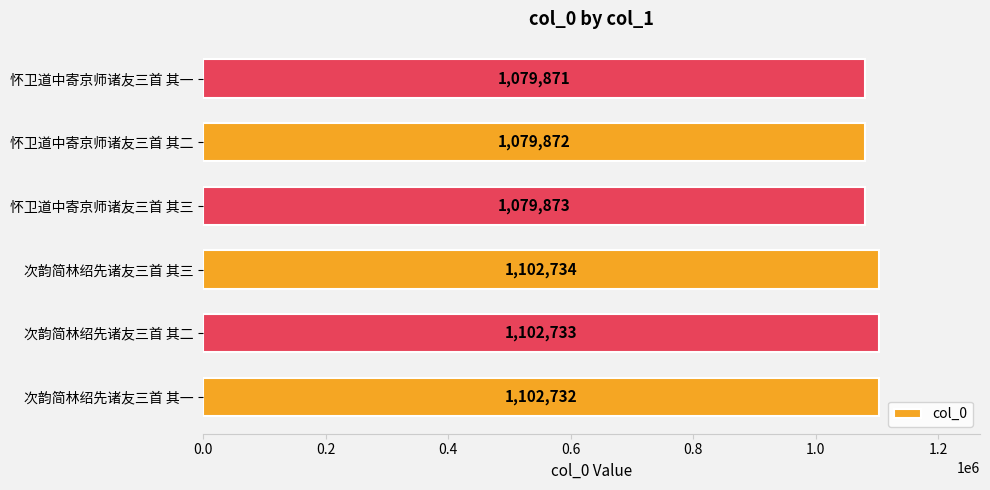

What is the greatest value displayed?

1102734